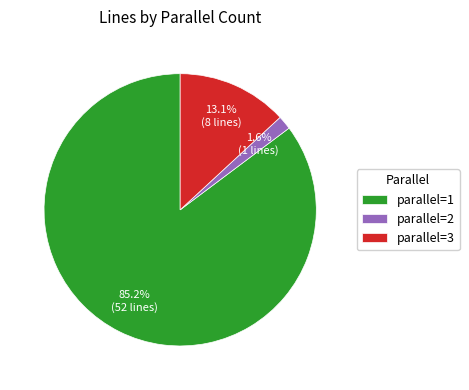

To the nearest percent, what is the average slice percentage?

33%